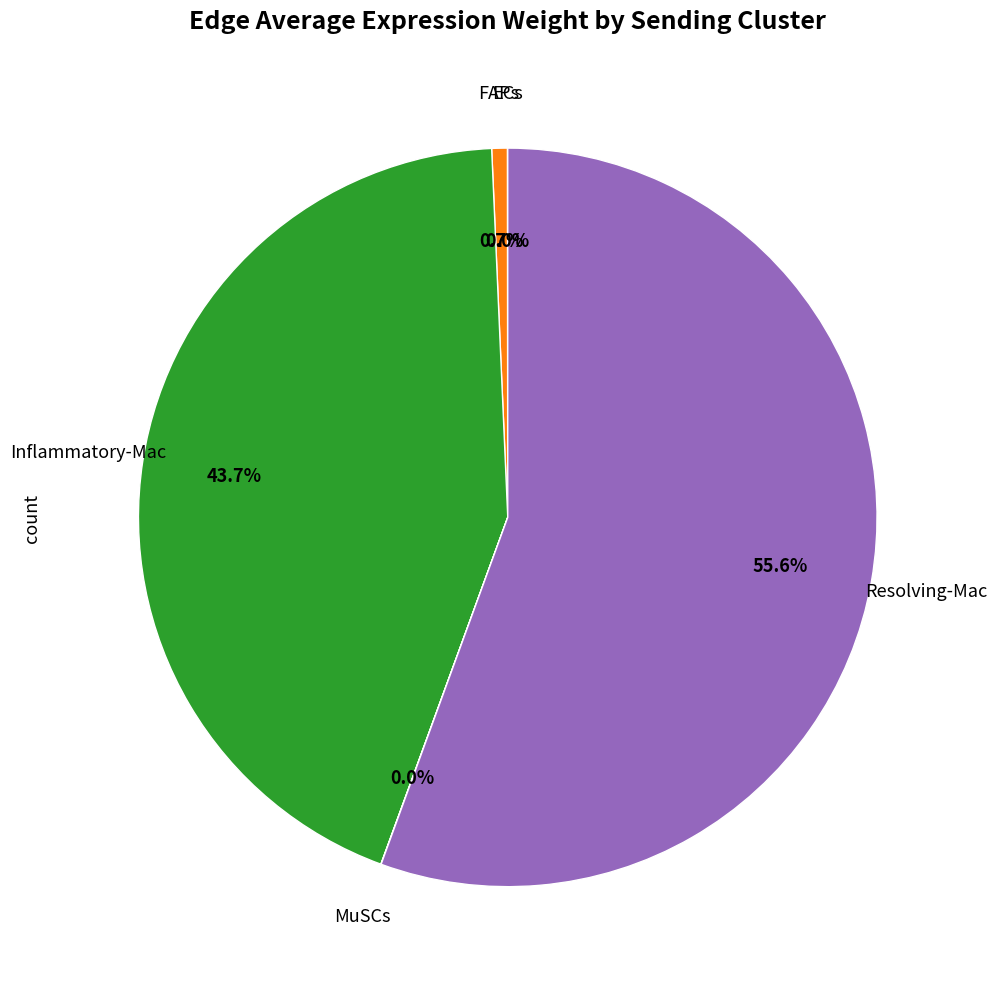

Does any single category account for the majority?

Yes